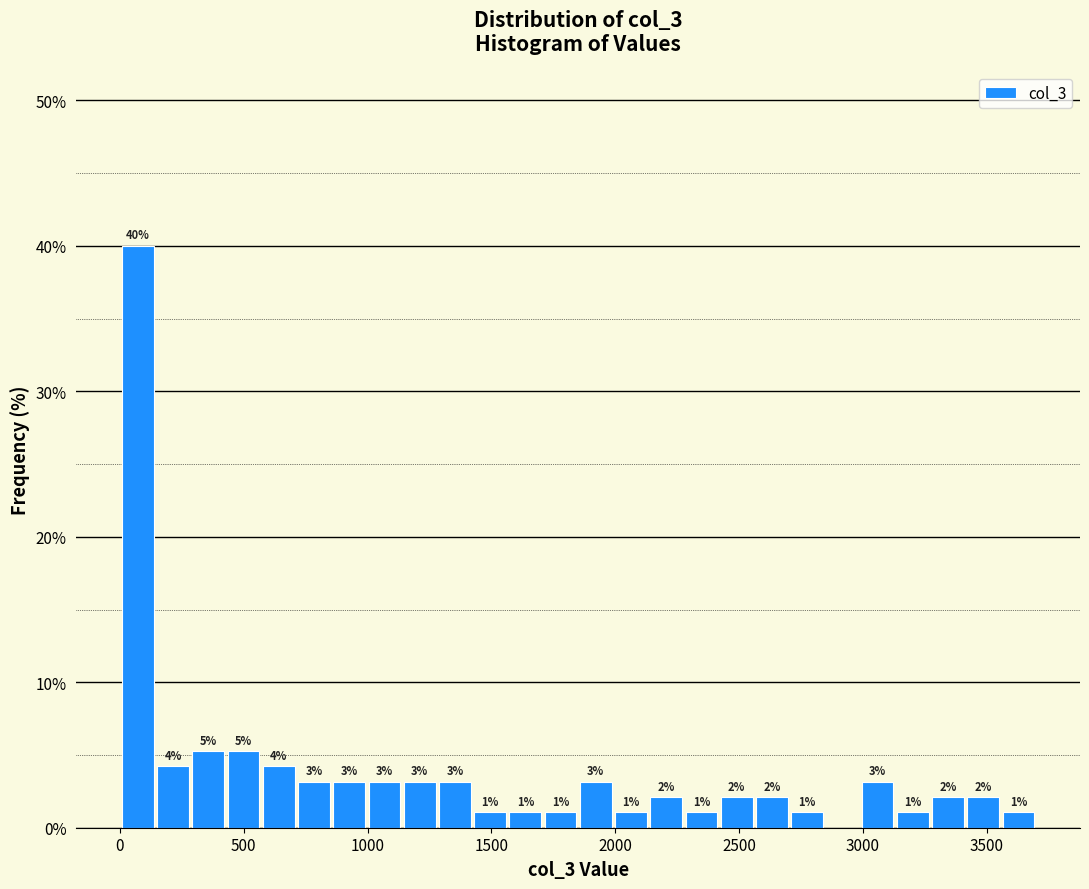

Around what value on the x-axis is the tallest bar? Give the approximate position of its centre, as read against the axis.

50